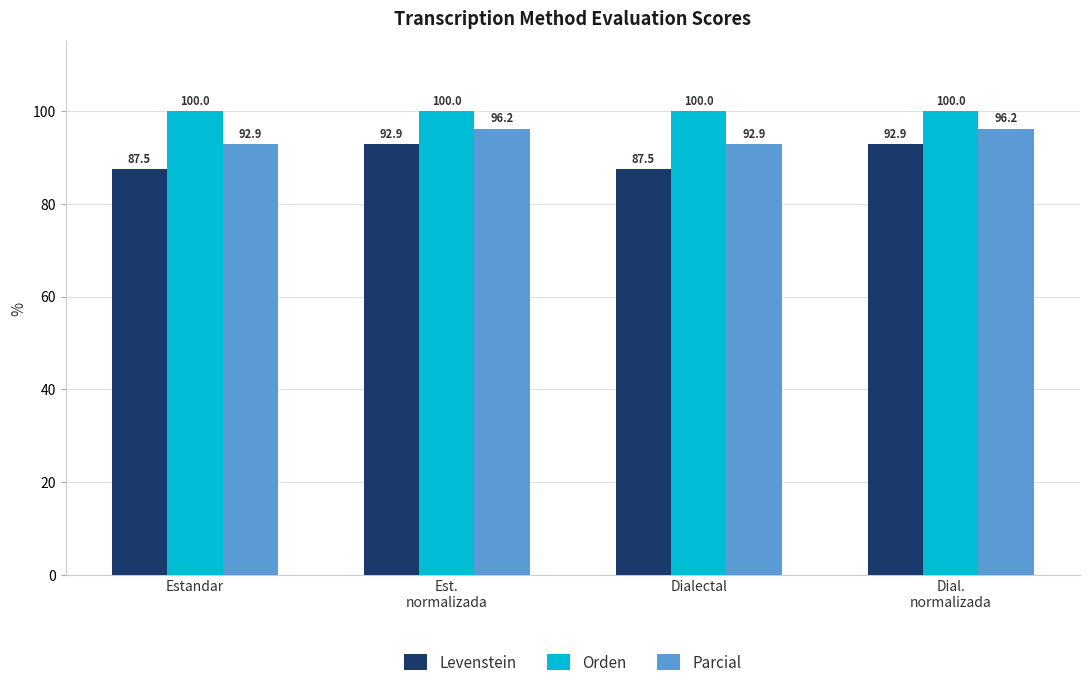

How many values in the Levenstein series are below 92?

2